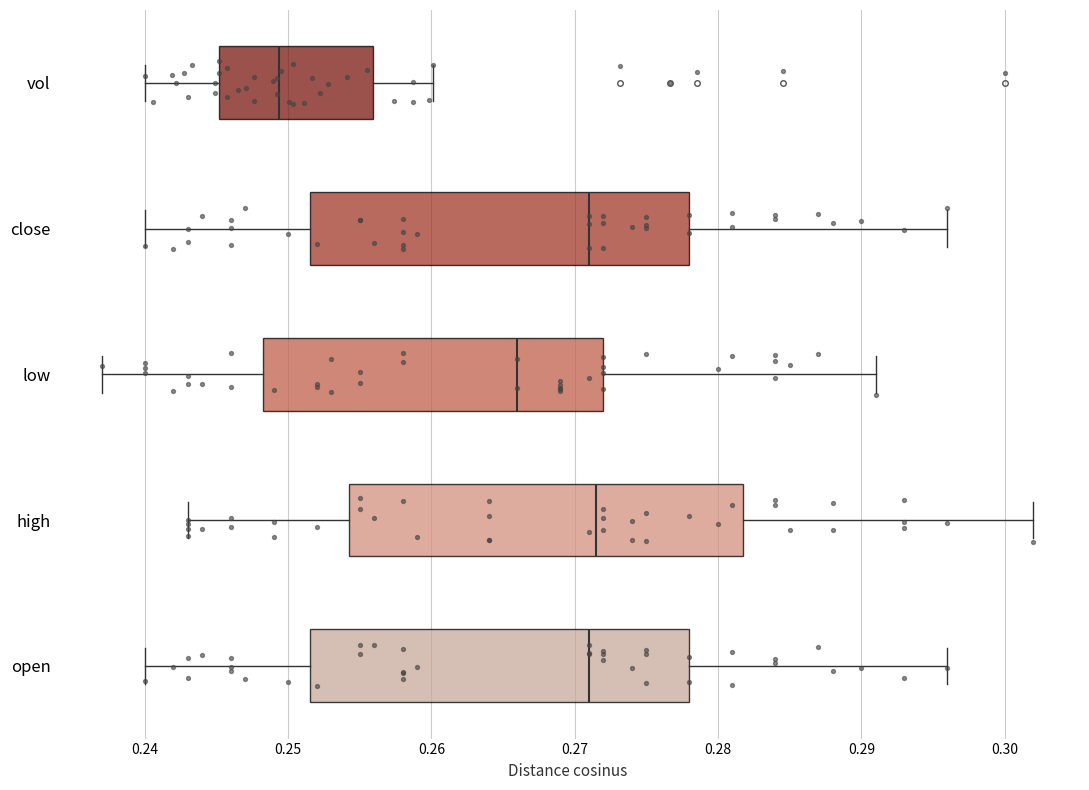

Which box has the furthest to the left median line?

vol